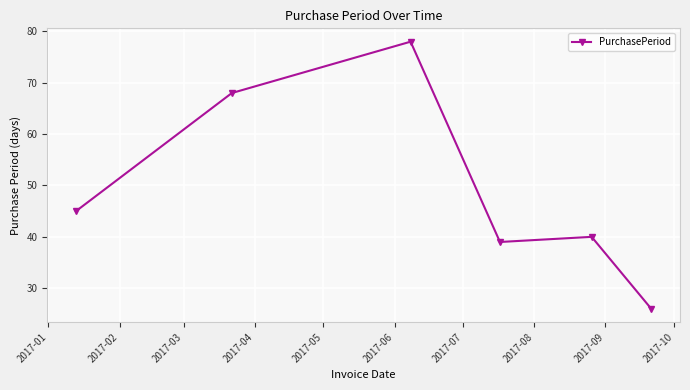

What is the average value?

49